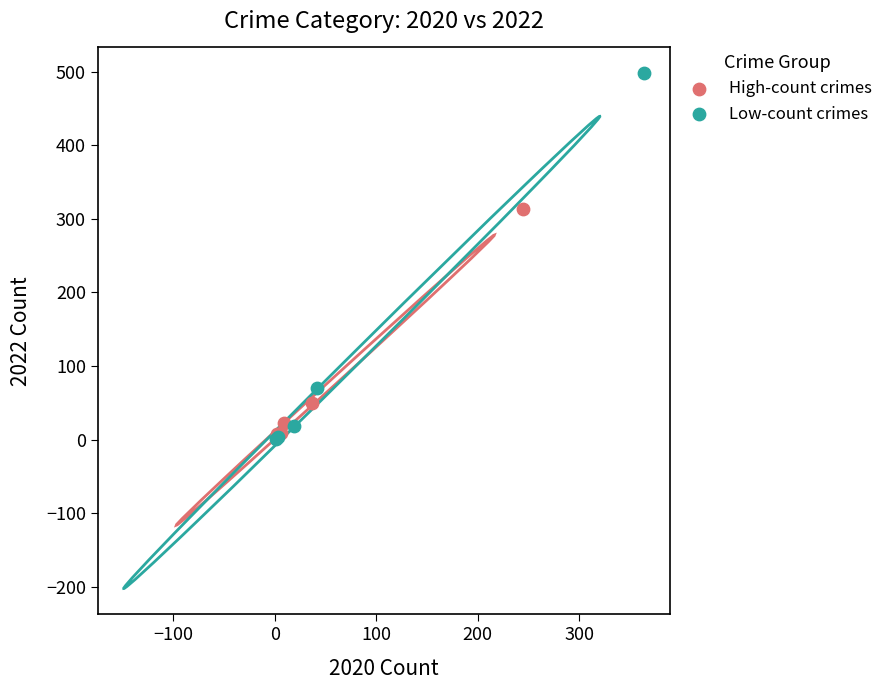

Which series has the largest Y range (max minus min)?

Low-count crimes